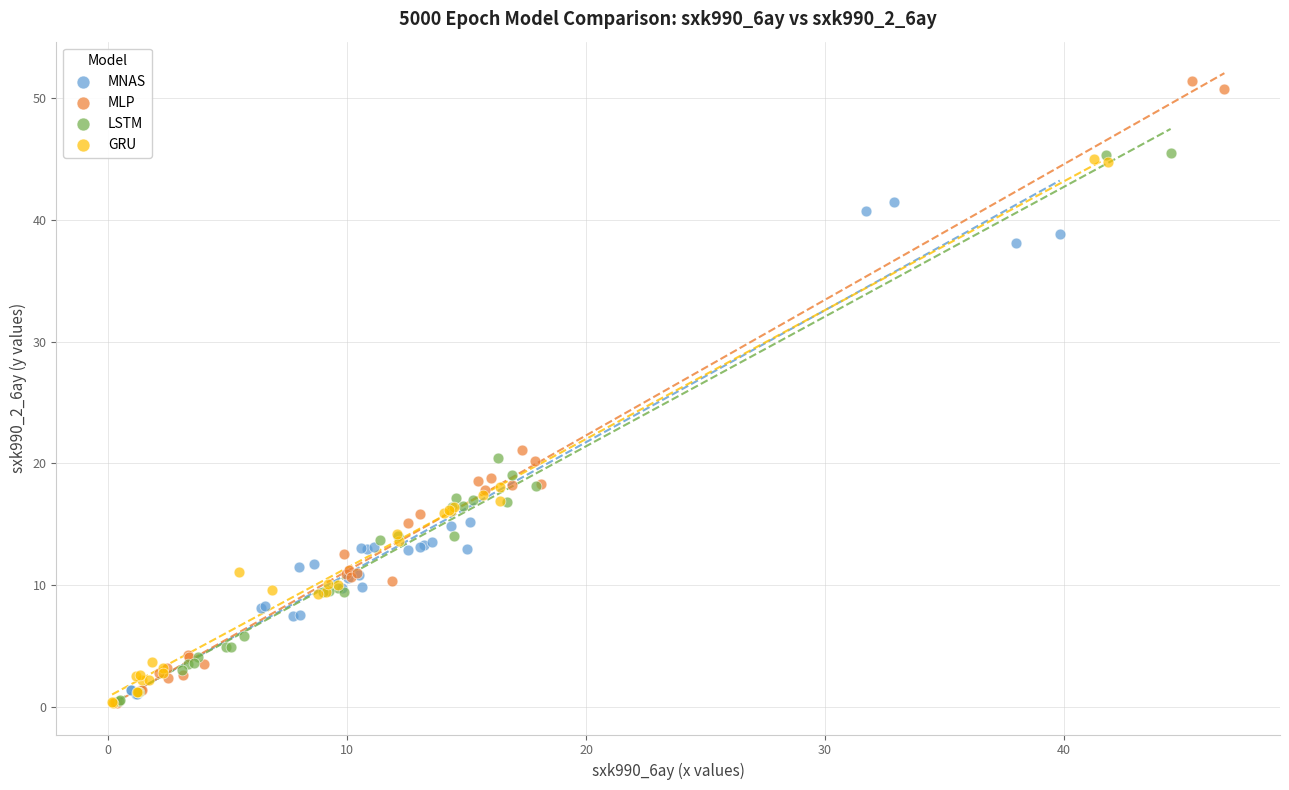

Which series has the widest spread of Y values?

MLP